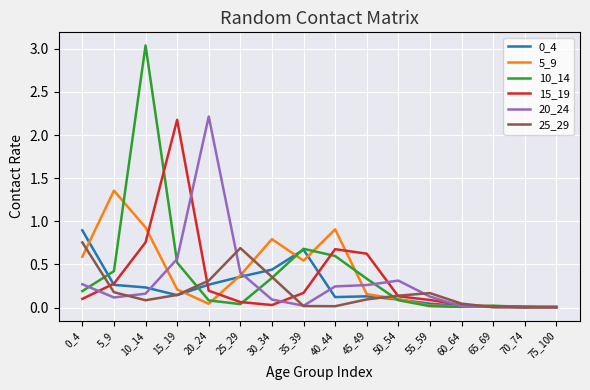

At which category is the sum across all series the highest?

10_14